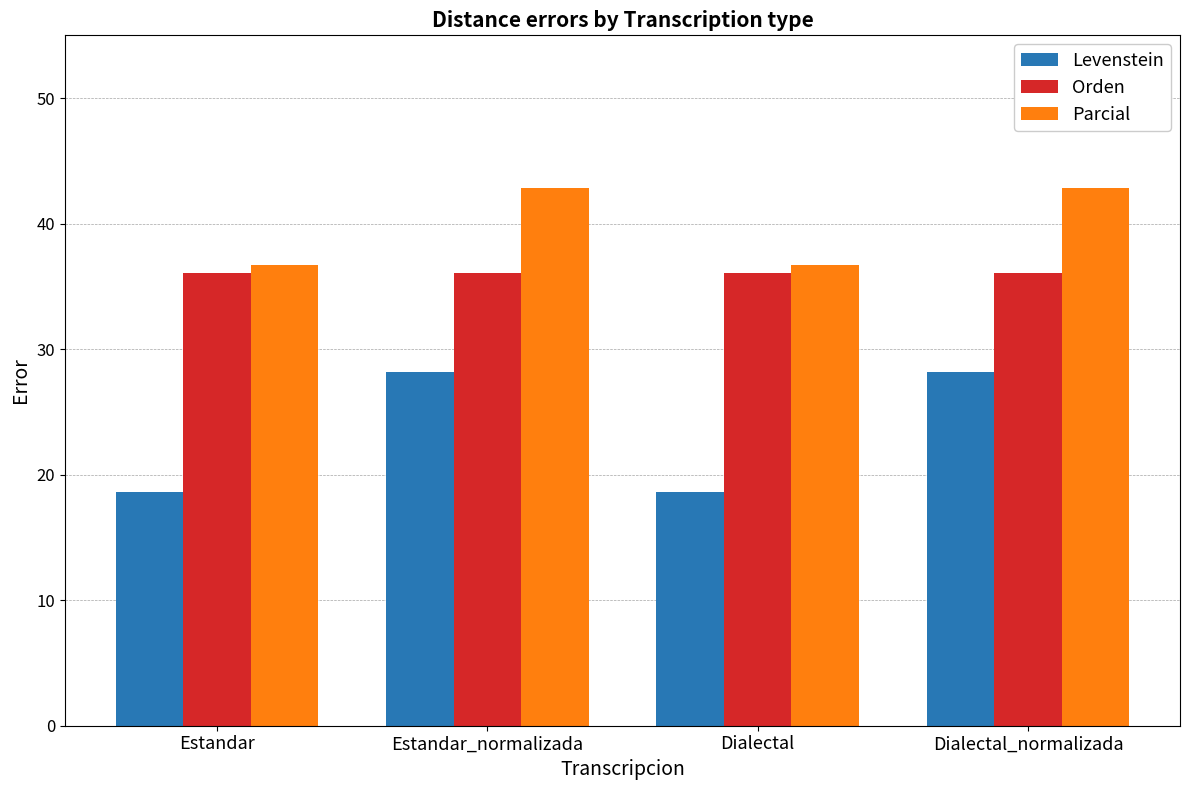

What is the label of the 3rd bar from the right?

Estandar_normalizada